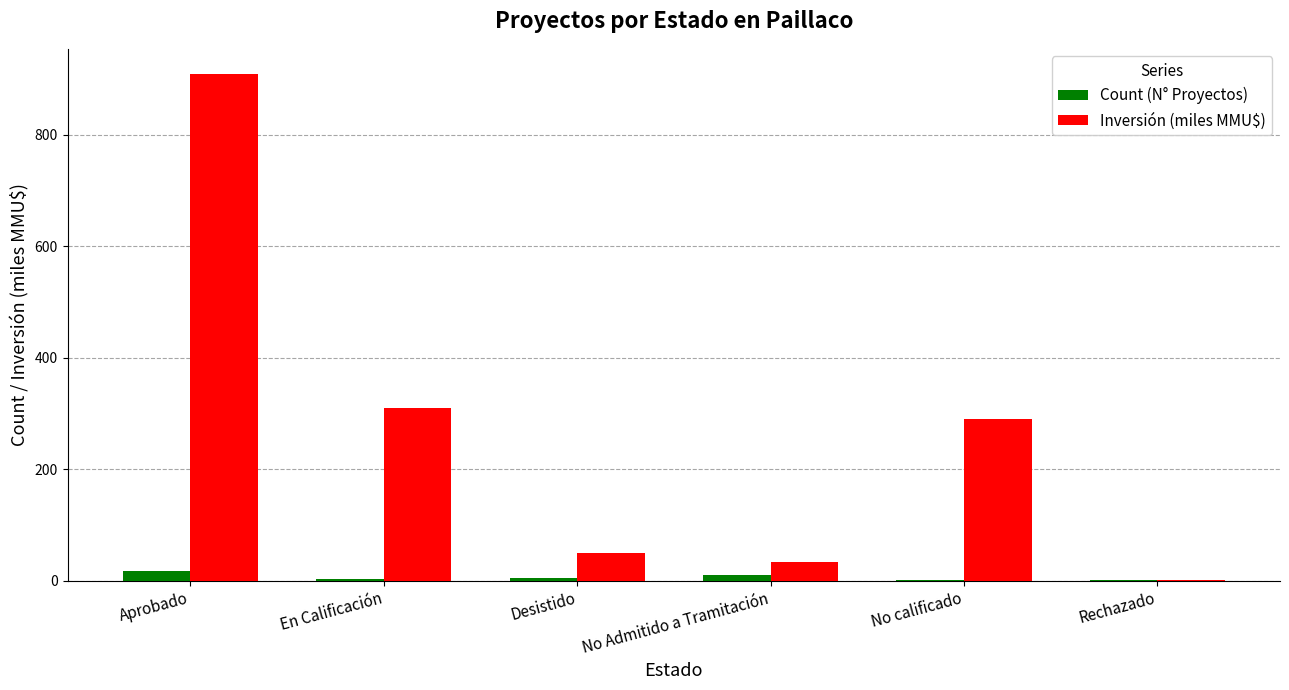

What is the difference between the Inversión (miles MMU$) values at No Admitido a Tramitación and No calificado?

255.8